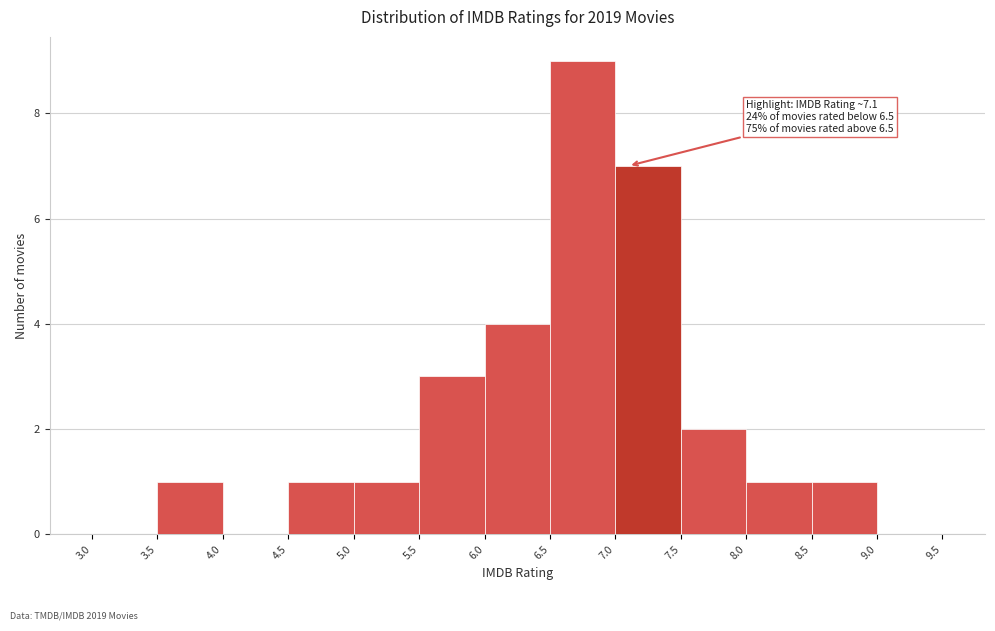

Which range on the x-axis has the tallest bar?

6.5 to 7.0